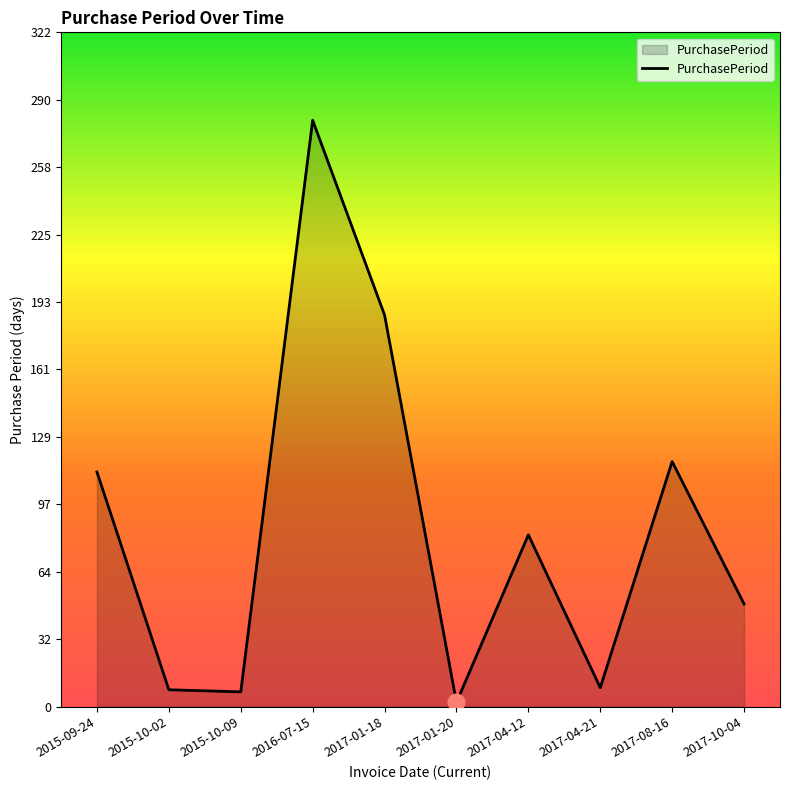

Which category has the highest value across all series?

2016-07-15